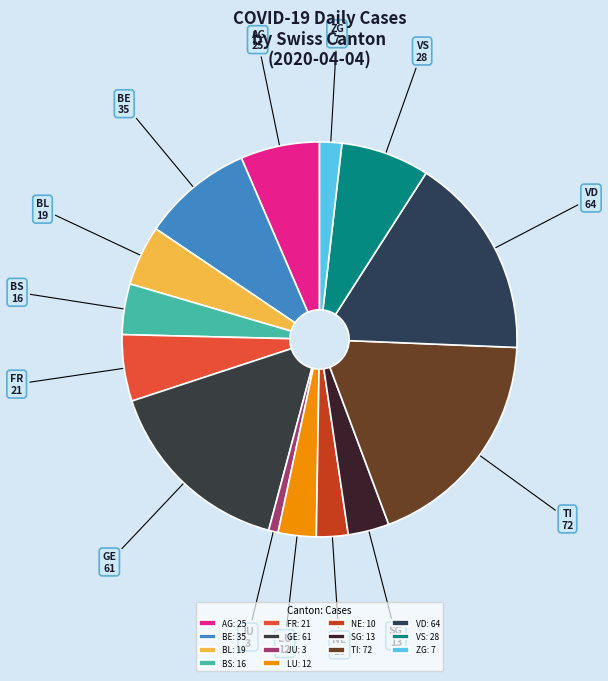

Count the number of slices in the pie.

14